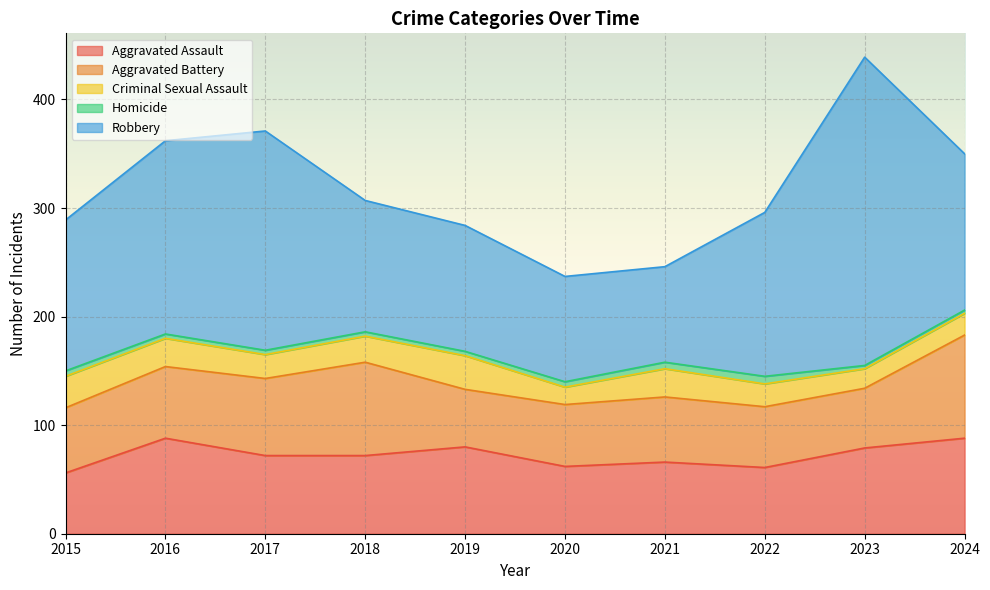

Which series has the largest total across all categories?

Robbery